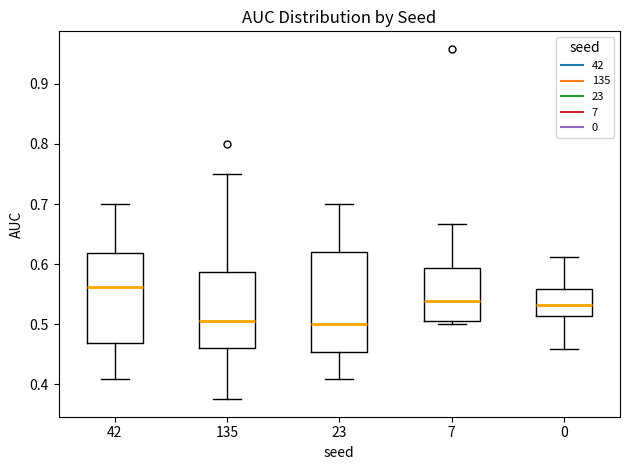

Comparing the boxes themselves (not the whiskers), which one is the tallest?

23